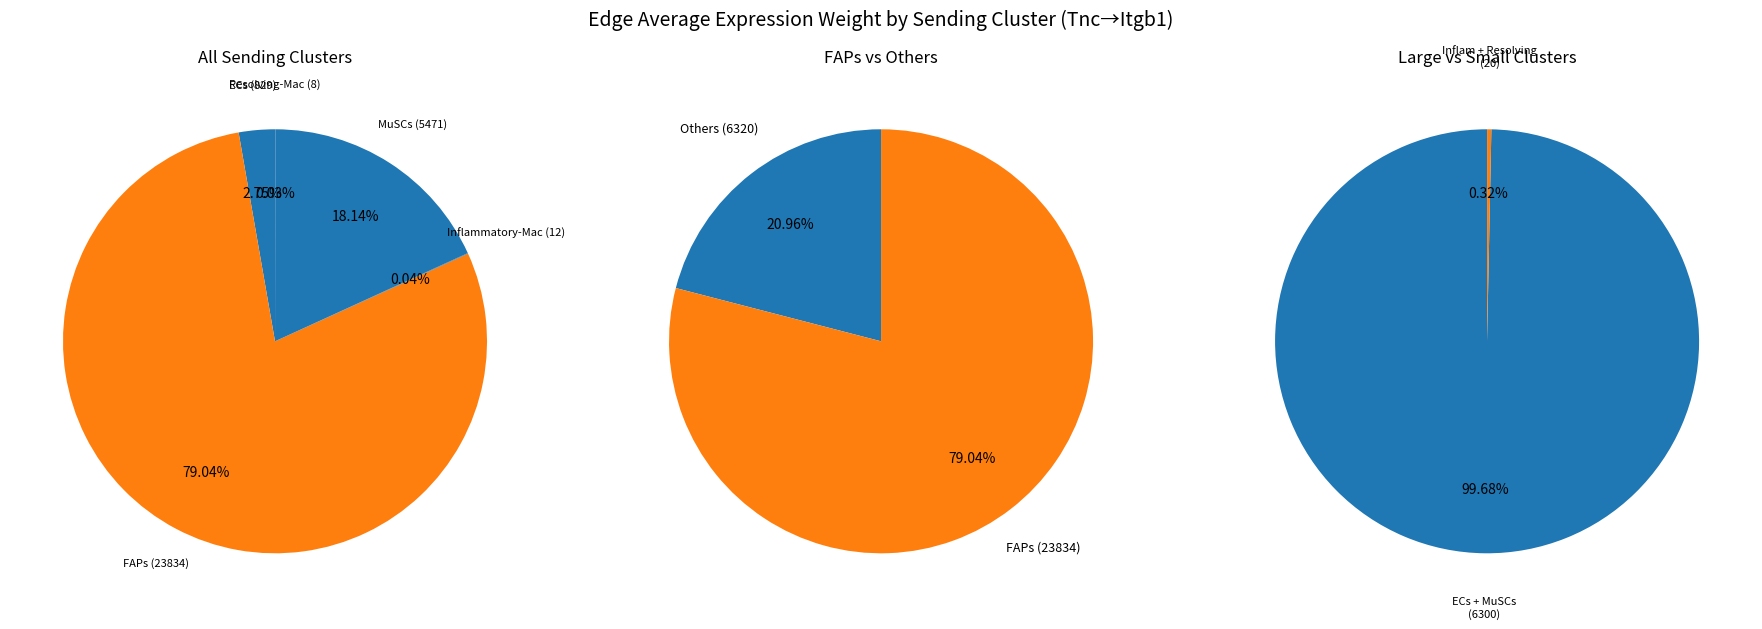

How many segments does this pie chart have?

5